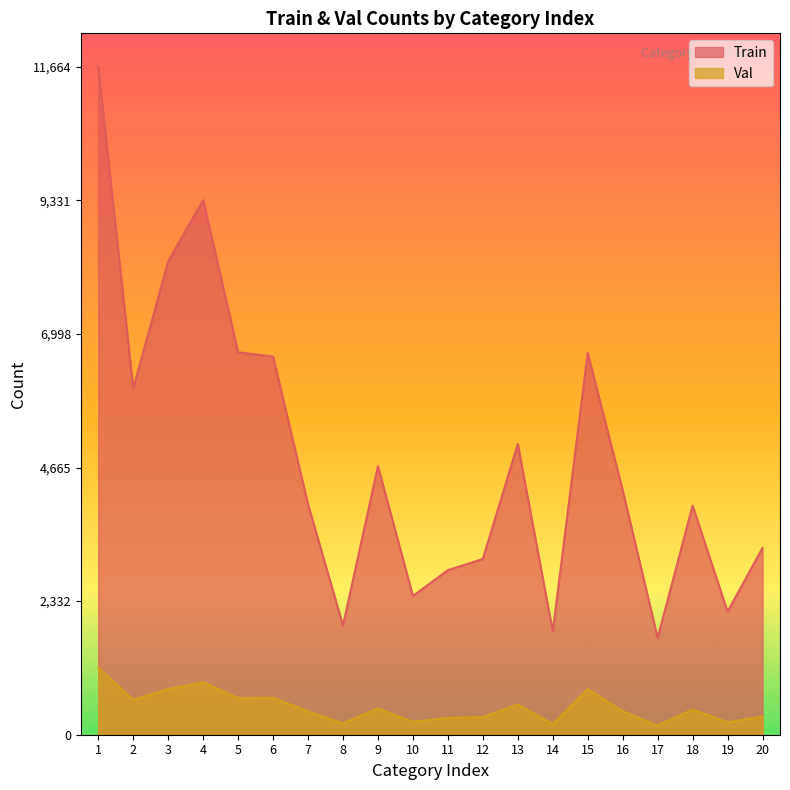

True or false: Train and Val cross at least once.

False